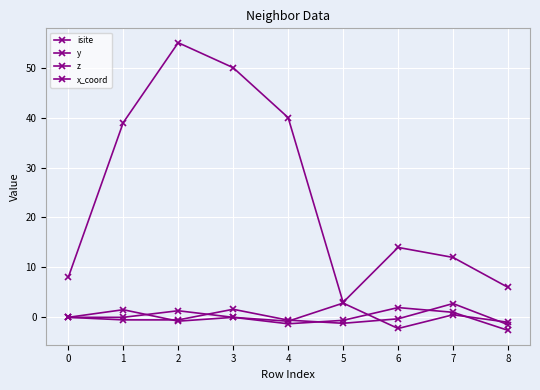

How many lines are shown in the chart?

4